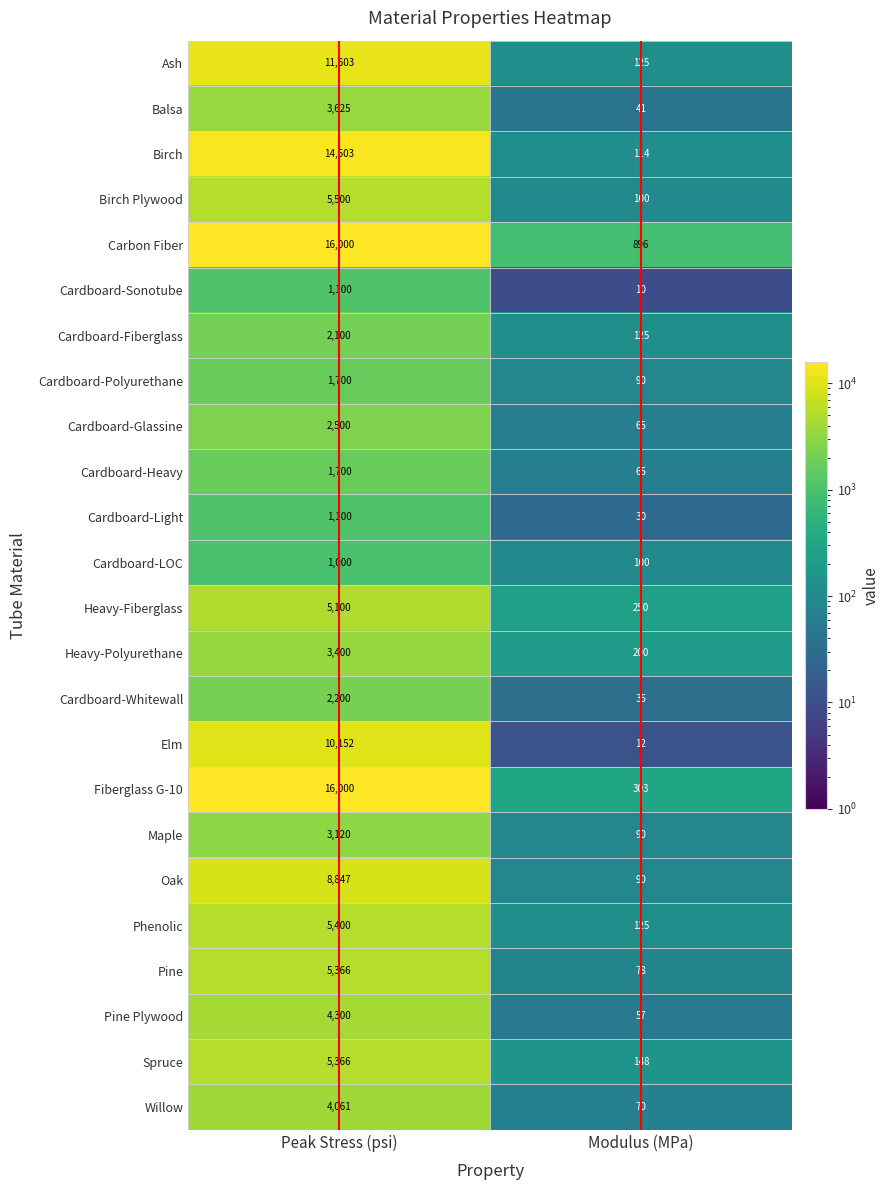

Rank the categories by Cardboard-Fiberglass value from highest to lowest.

Peak Stress (psi), Modulus (MPa)